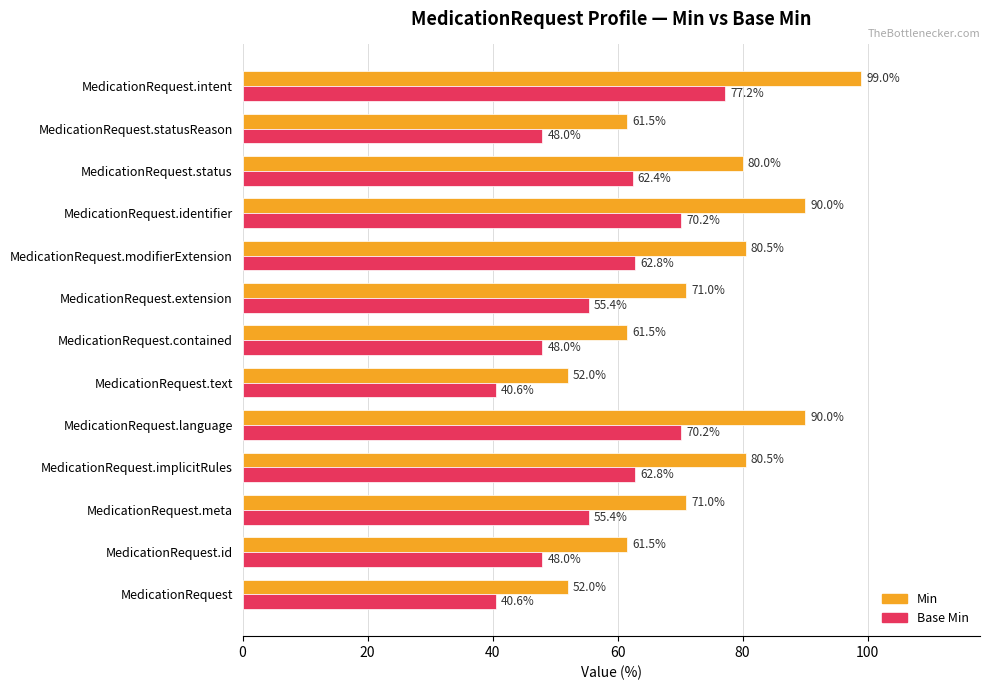

What is the sum of all Min values?

950.5